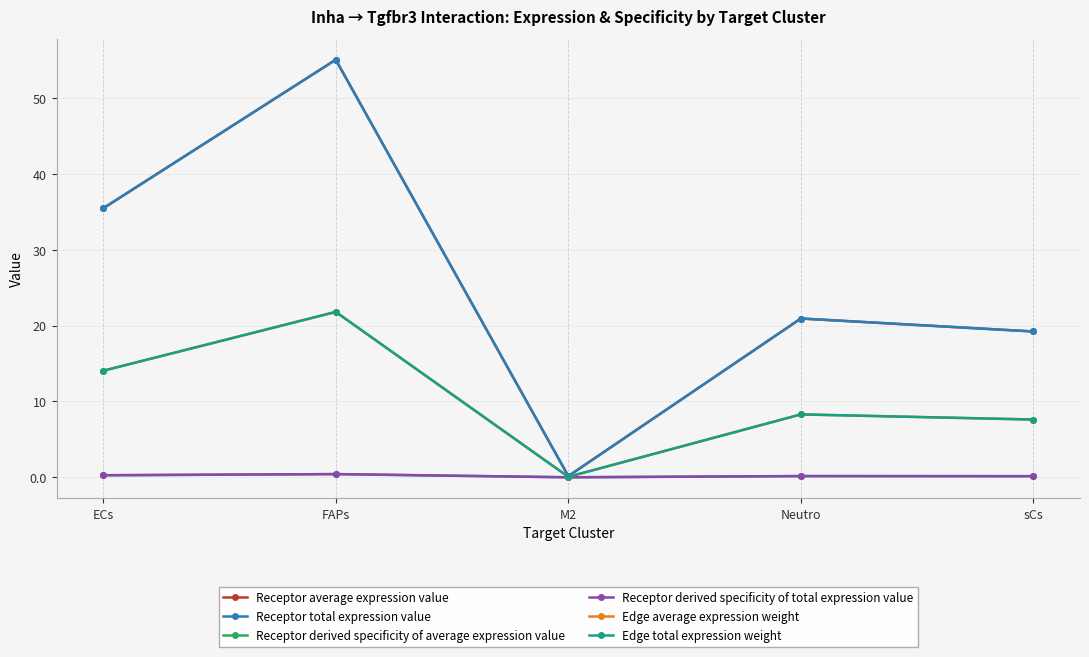

What is the maximum value shown in the chart?

55.1